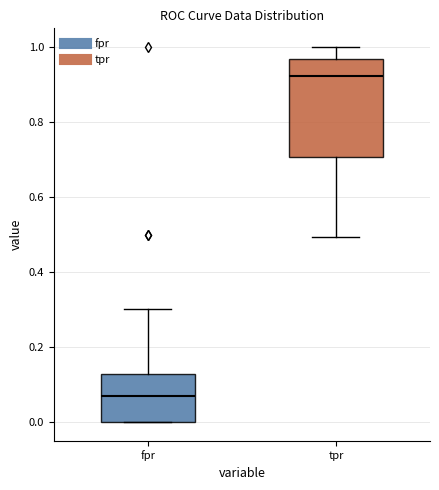

Which box has the lowest median line?

fpr